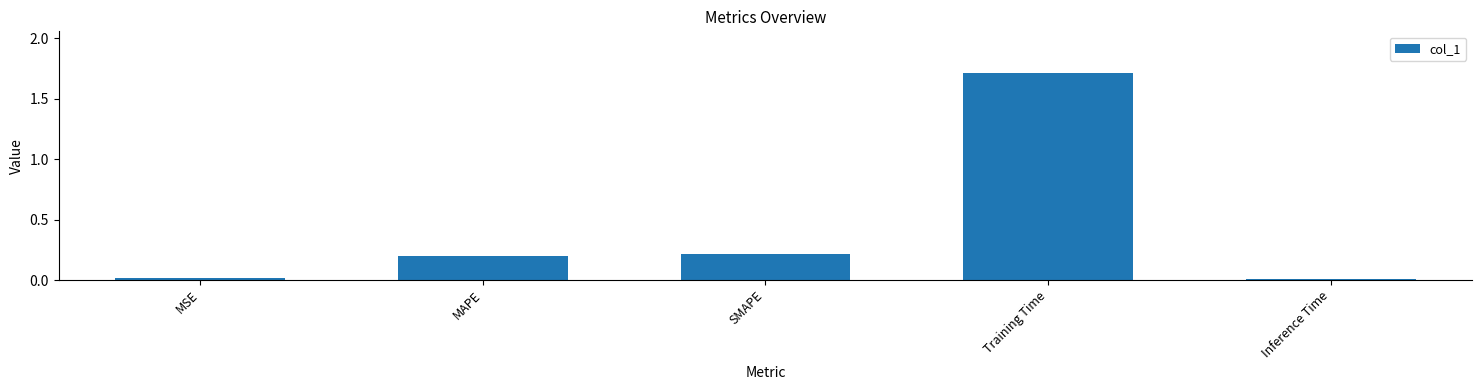

Which has a higher value, MAPE or Training Time?

Training Time